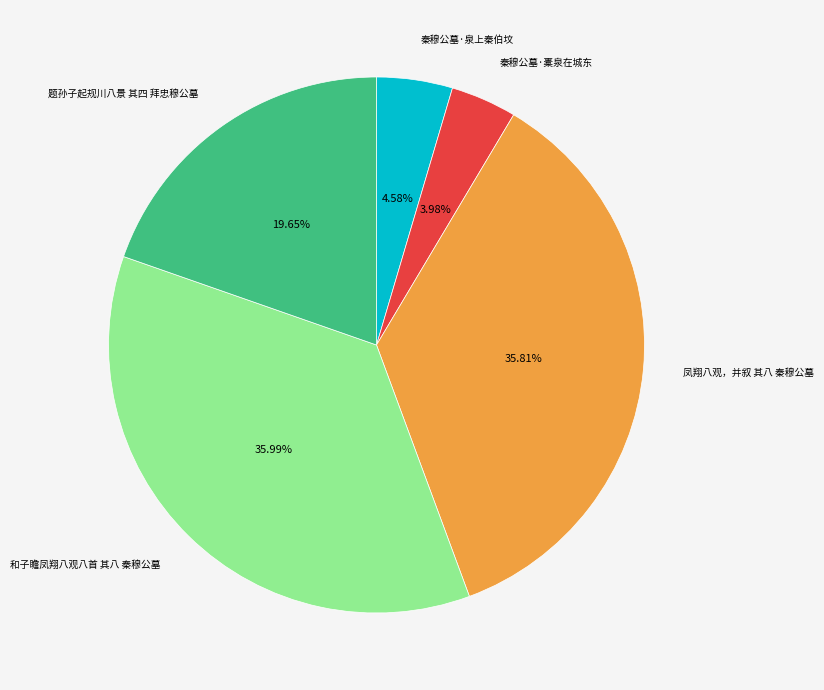

Does any single category account for the majority?

No